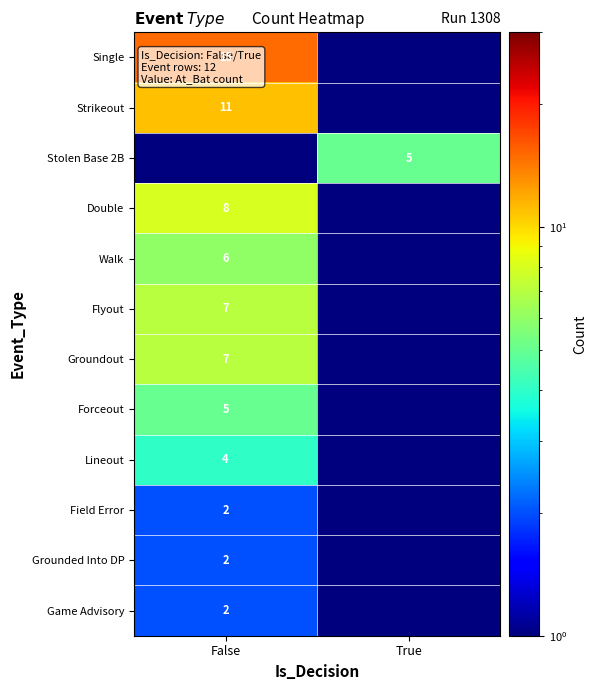

True or false: Single has a value of 10.3 at False.

False